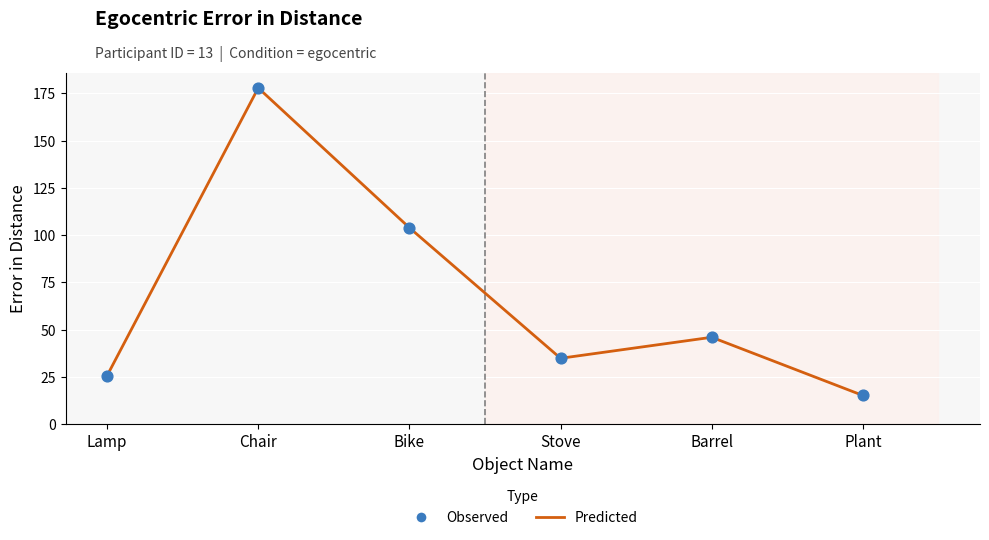

Is it true that the value at Chair is 104.0?

False